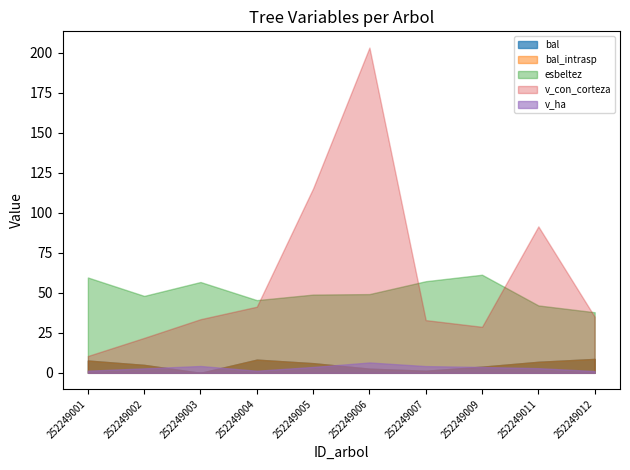

Reading right to left, list all the values displayed in this chart.

bal: 8.7	6.9	3.9	1.3	2.6	6.0	8.3	0.0	5.0	7.7
bal_intrasp: 8.7	6.9	3.9	1.3	2.6	6.0	8.3	0.0	5.0	7.7
esbeltez: 37.9	42.1	61.3	57.3	49.2	48.9	45.5	56.8	48.1	59.6
v_con_corteza: 35.0	91.5	28.8	33.0	203.3	115.3	41.3	33.5	21.9	10.5
v_ha: 1.1	2.9	3.7	4.2	6.5	3.7	1.3	4.3	2.8	1.3